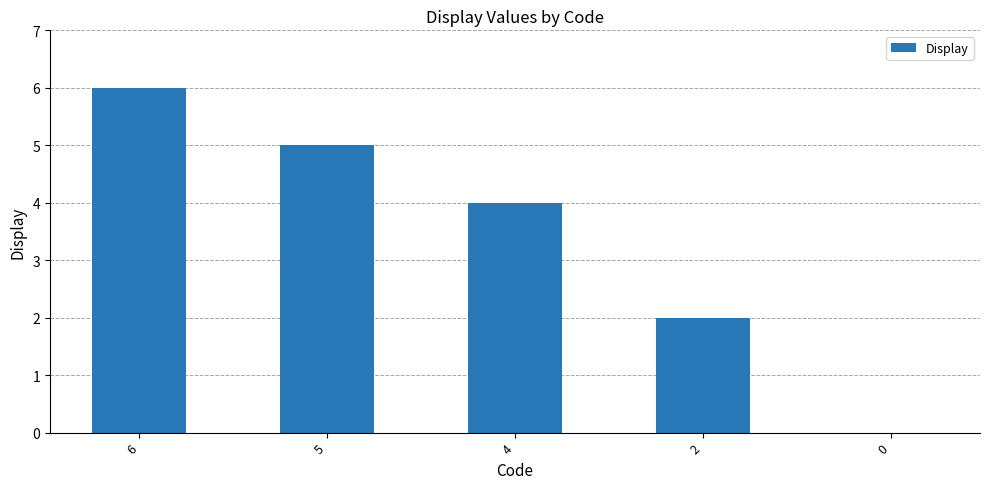

The chart shows a value of 2 at 2. True or false?

True